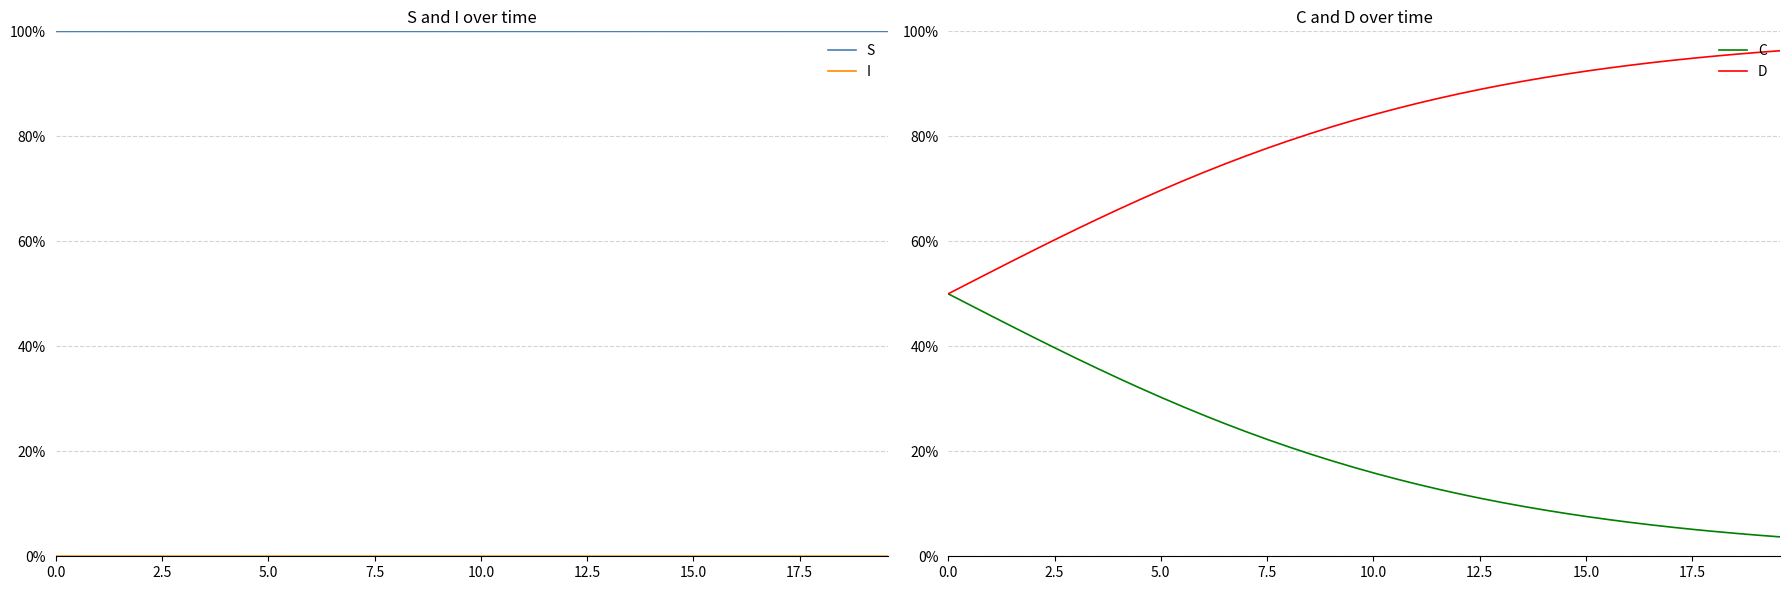

What position from the left is 10.0?

5